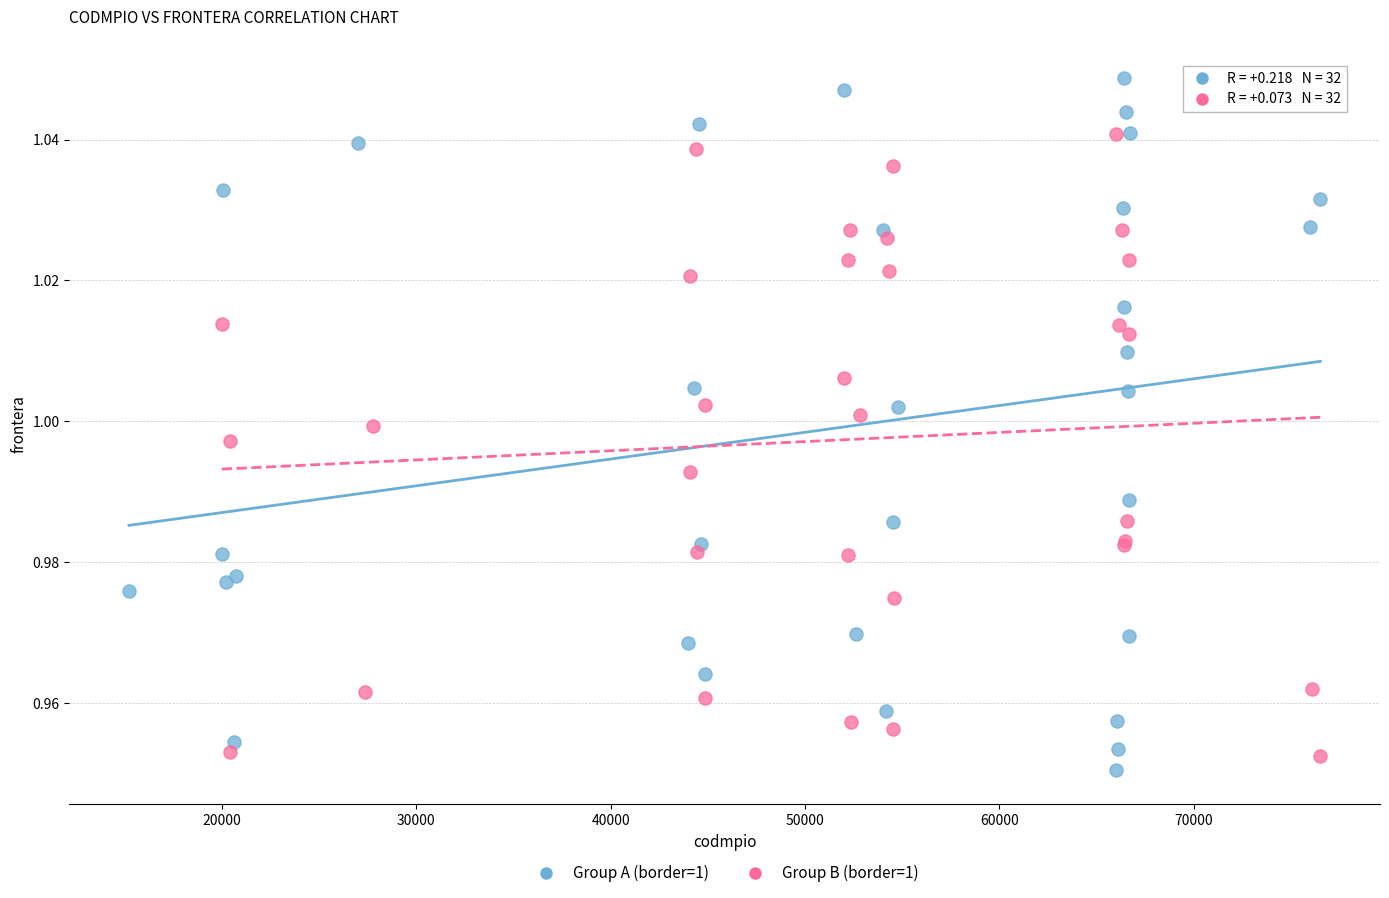

Which series has the largest Y range (max minus min)?

Group A (border=1)